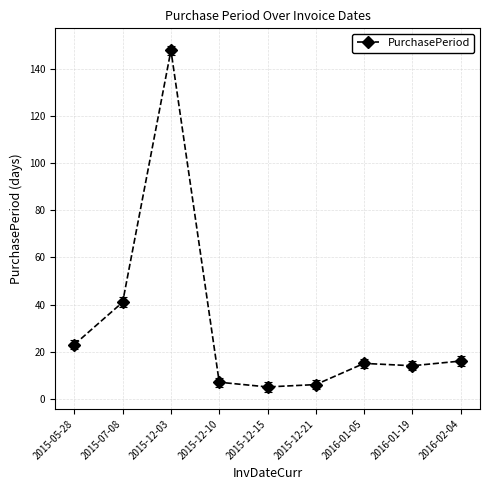

At which label is the value closest to 76?

2015-07-08